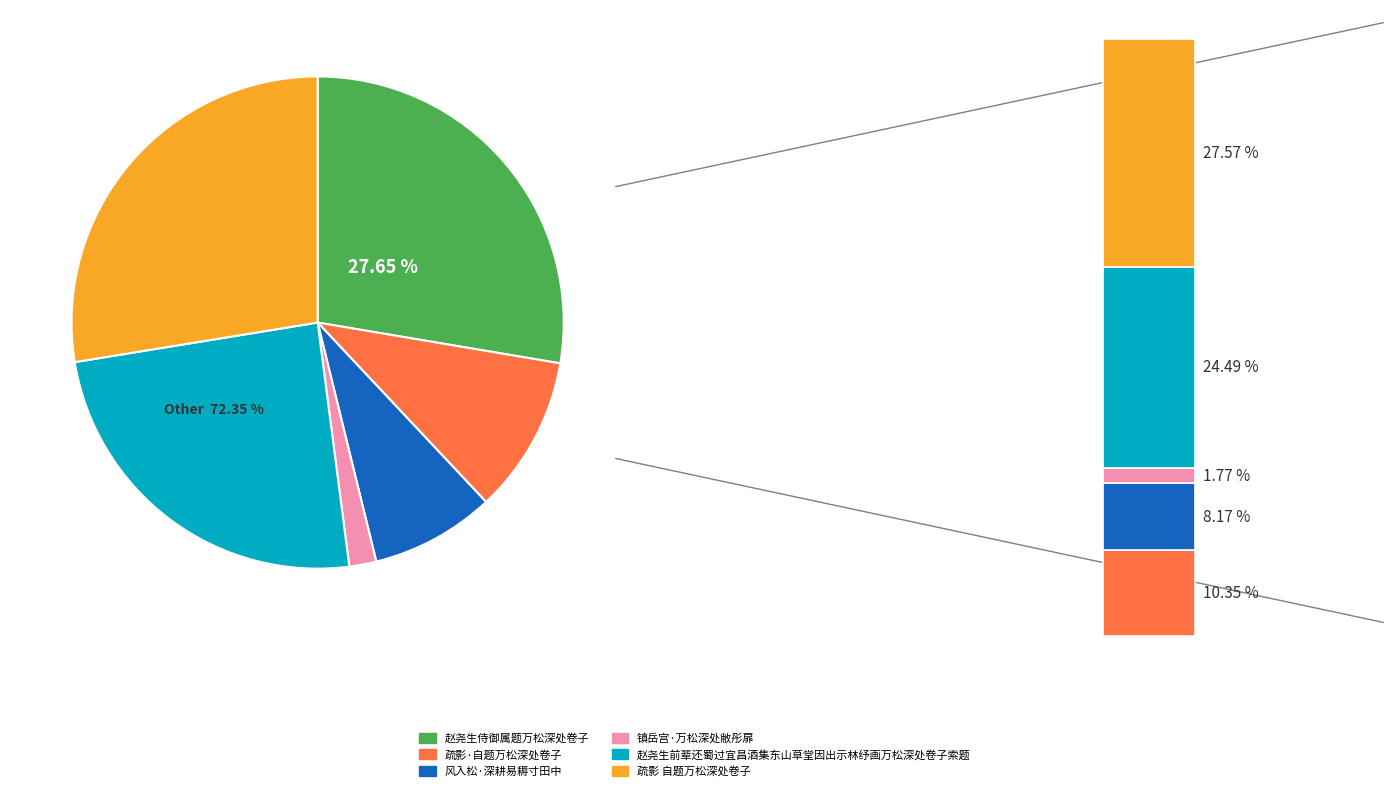

What is the largest slice in the pie chart?

赵尧生侍御属题万松深处卷子